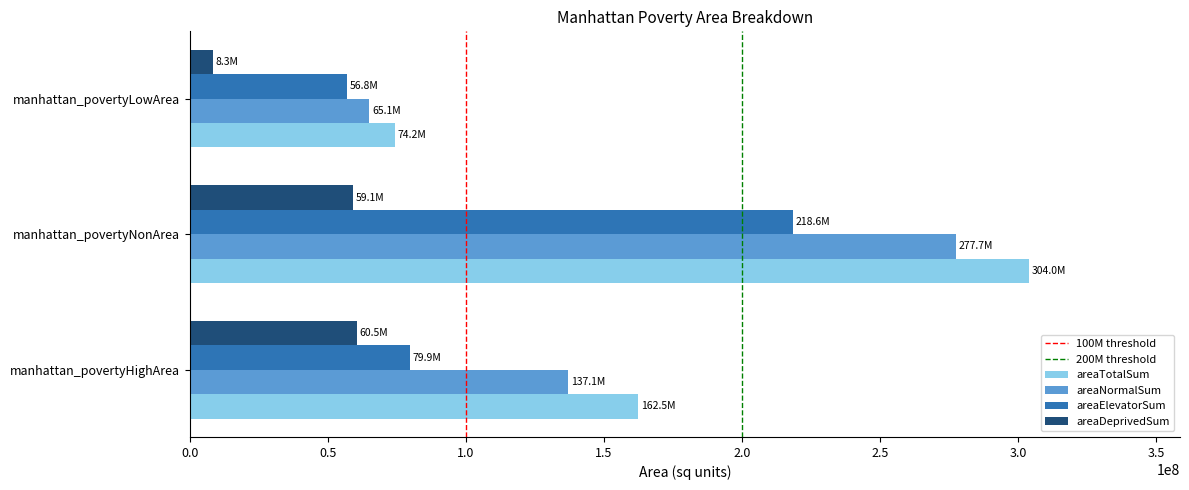

Which label corresponds to the smallest value in the chart?

manhattan_povertyLowArea